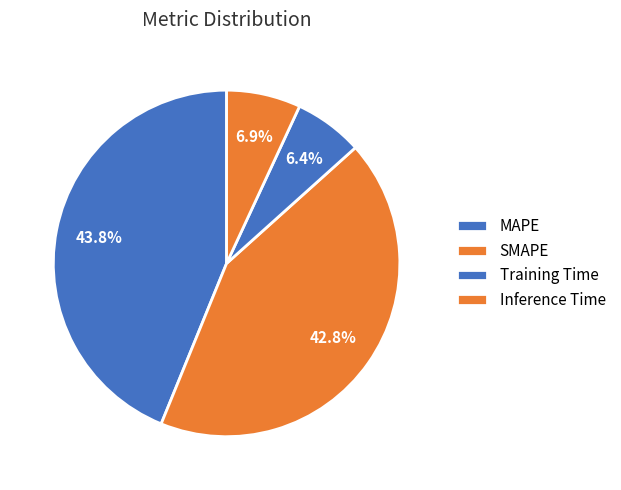

Which has a higher value, Training Time or Inference Time?

Inference Time